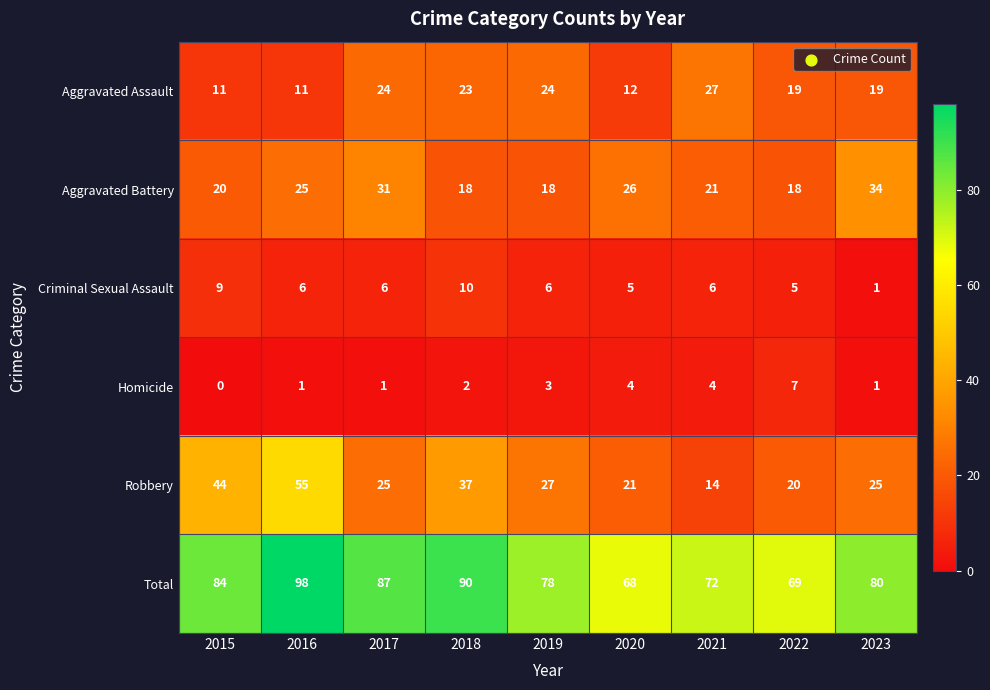

What is the average value of the Criminal Sexual Assault series?

6